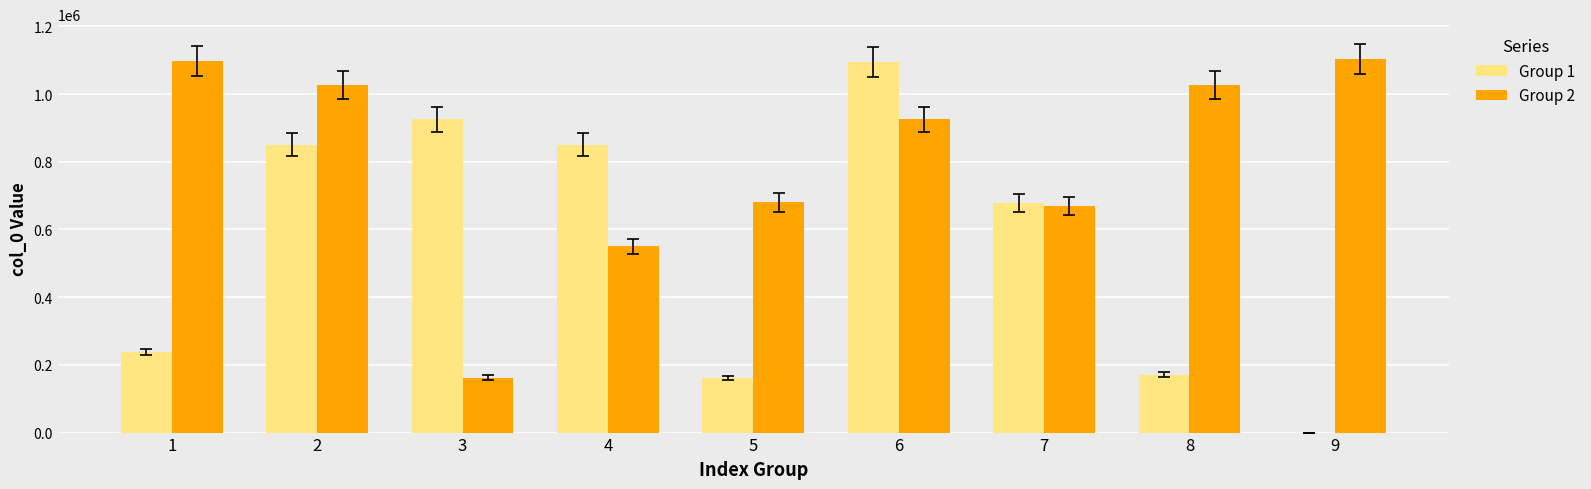

Is it true that Group 2 equals 1026044 at 2?

True